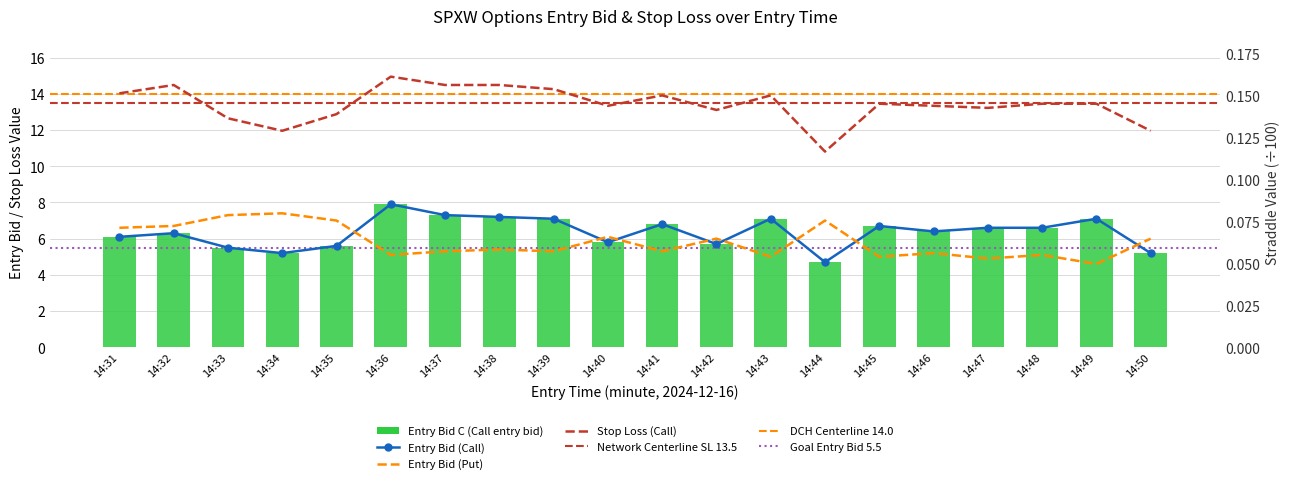

The value of entry_bid_C at 14:46 is 2.3. True or false?

False